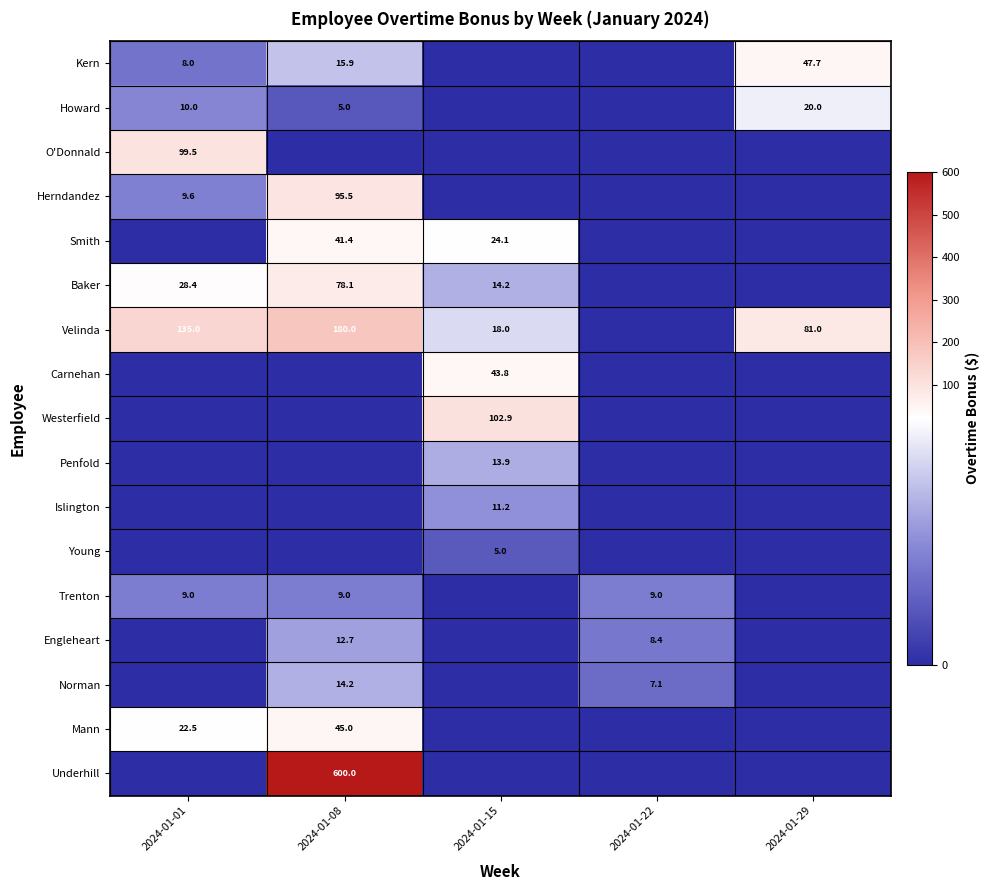

Is the value of O'Donnald at 2024-01-01 greater than the value of Howard at 2024-01-08?

Yes